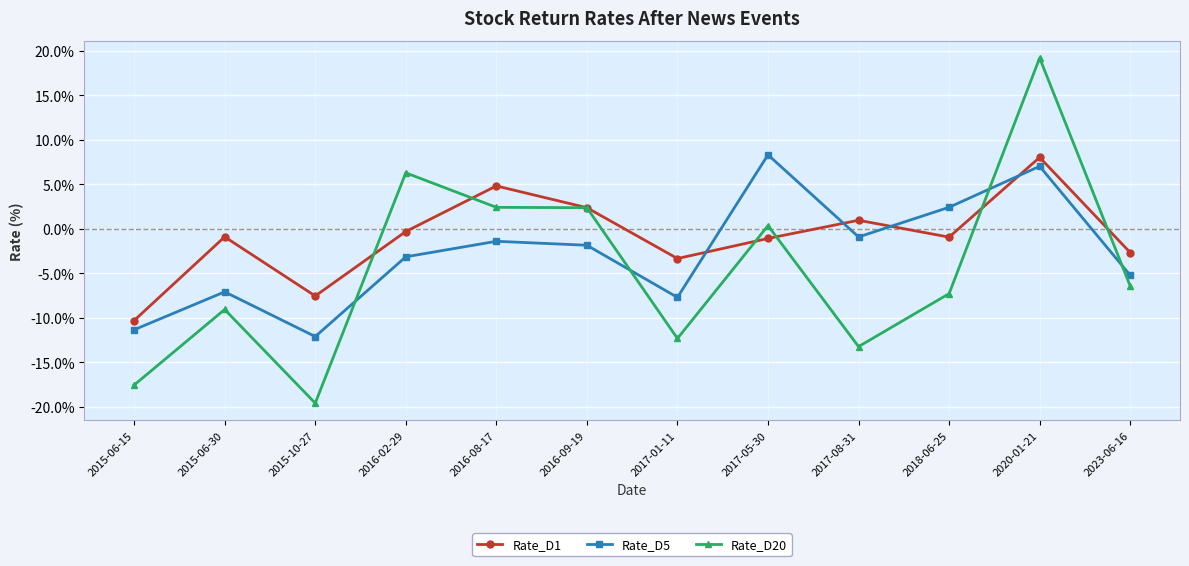

True or false: Rate_D5 has a value of -1.9 at 2016-09-19.

True